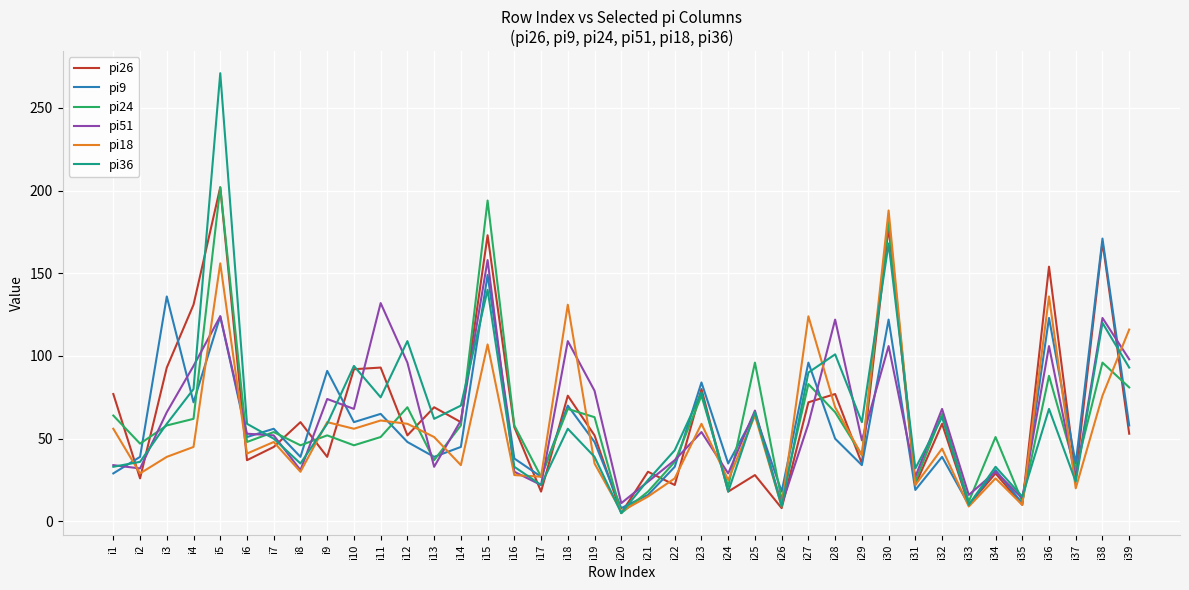

The pi9 series shows 82 at i15. True or false?

False